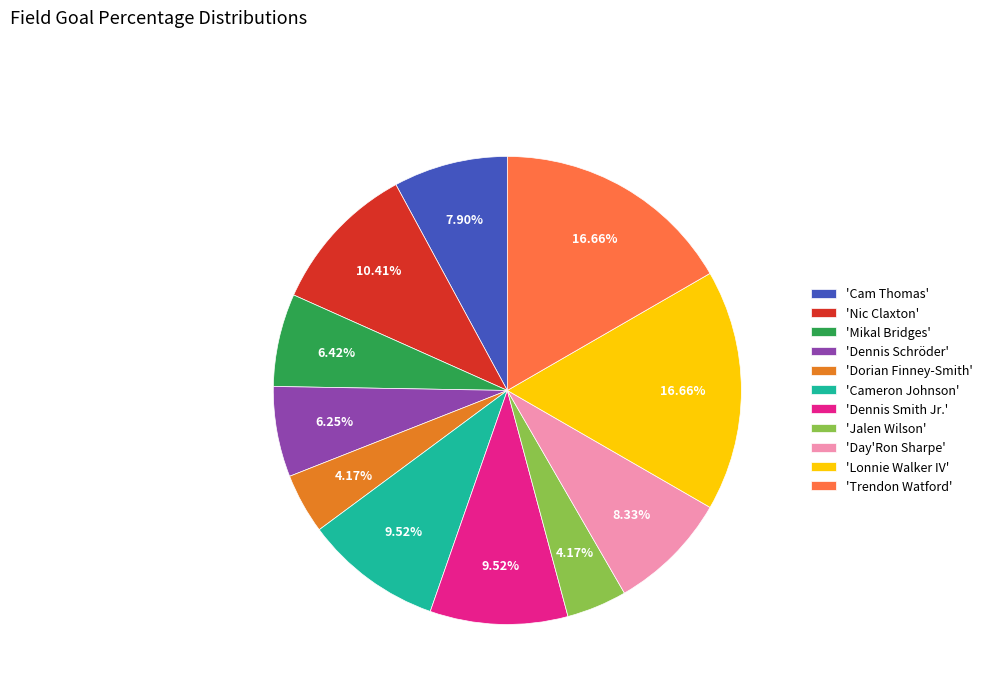

Do 'Jalen Wilson' and 'Dennis Schröder' together represent more than half of the pie?

No